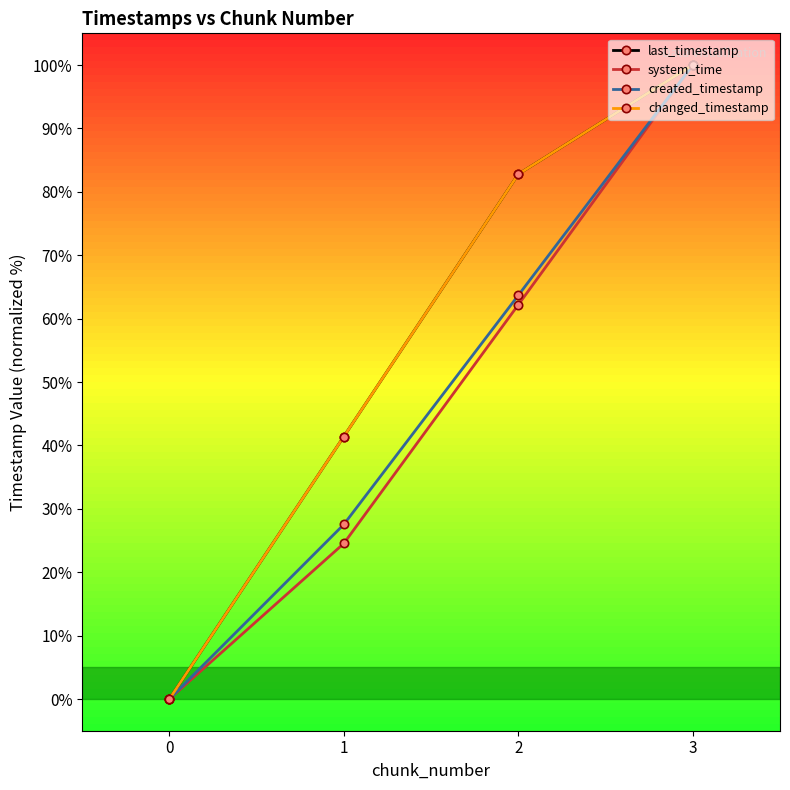

Is this an area chart (filled region under the line)?

No